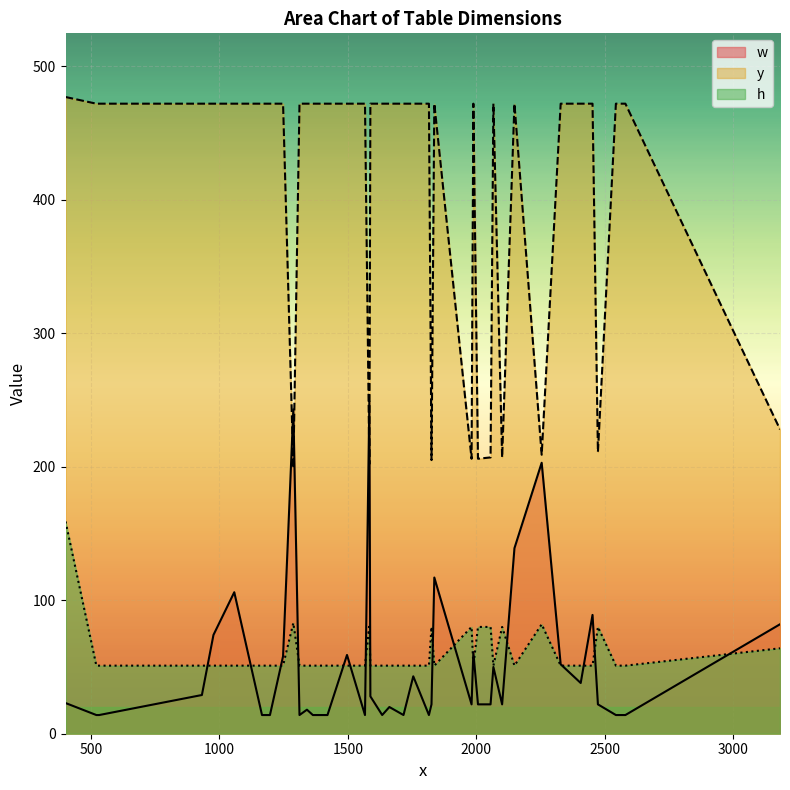

What is the minimum value shown in the chart?

14